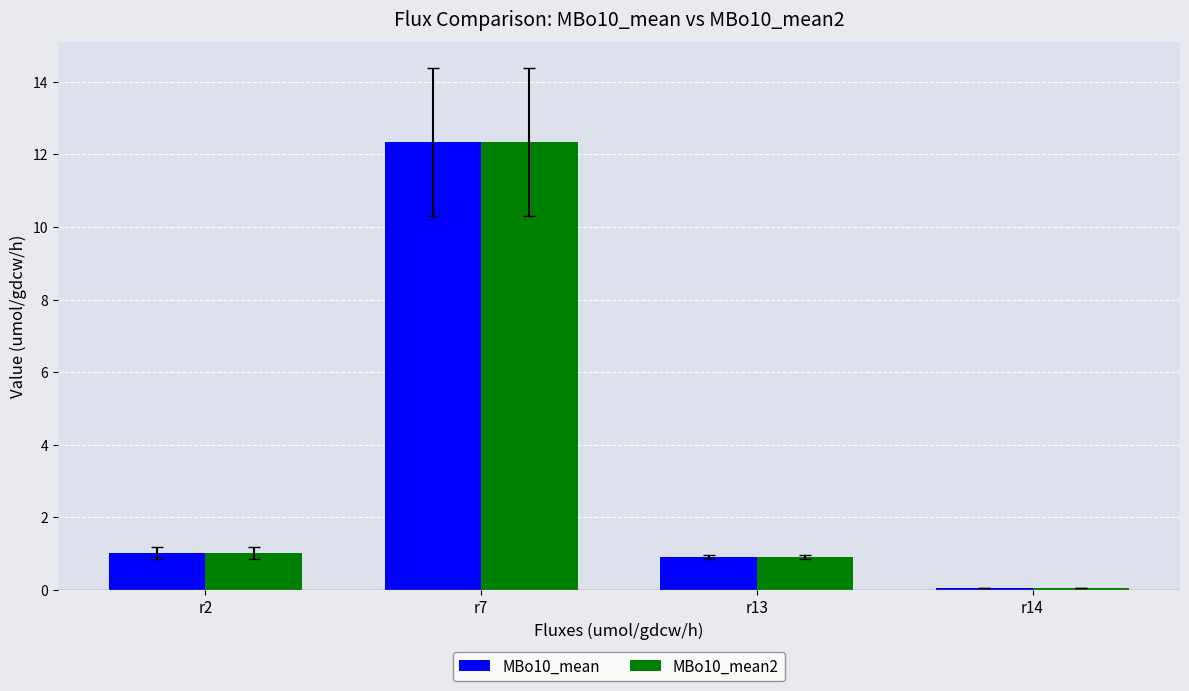

At which category is the sum across all series the highest?

r7